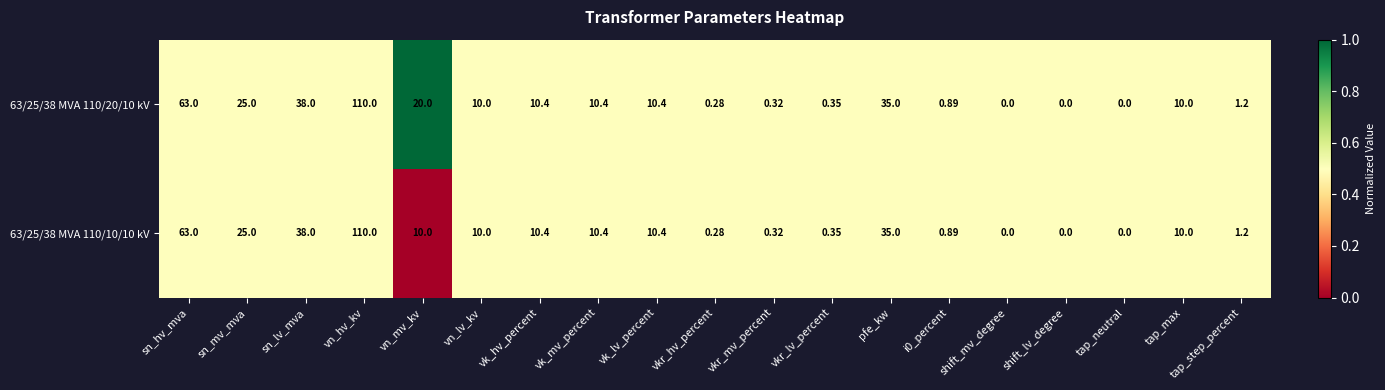

At which category is the sum across all series the highest?

vn_hv_kv